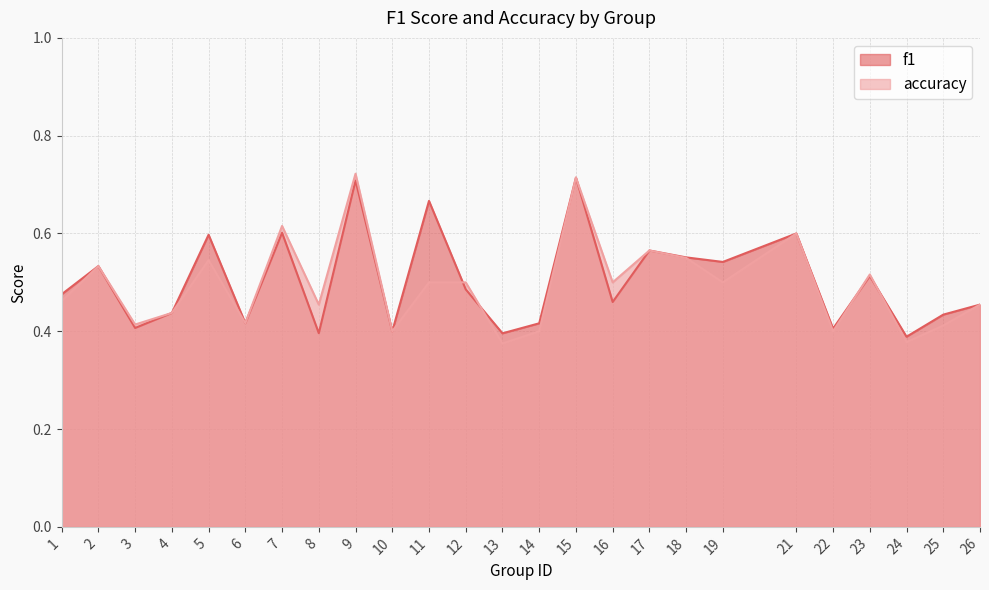

At which category is the sum across all series the highest?

9